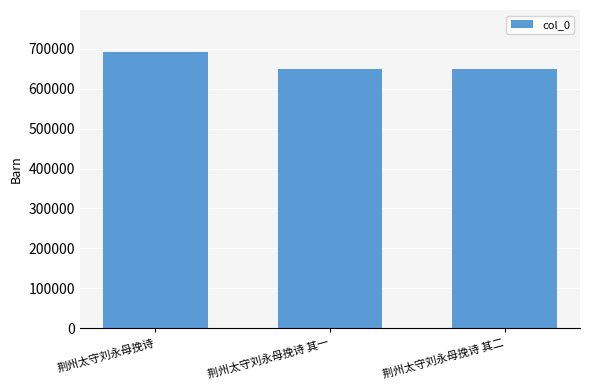

Where is the data nearest to the value 671207?

荆州太守刘永母挽诗 其二